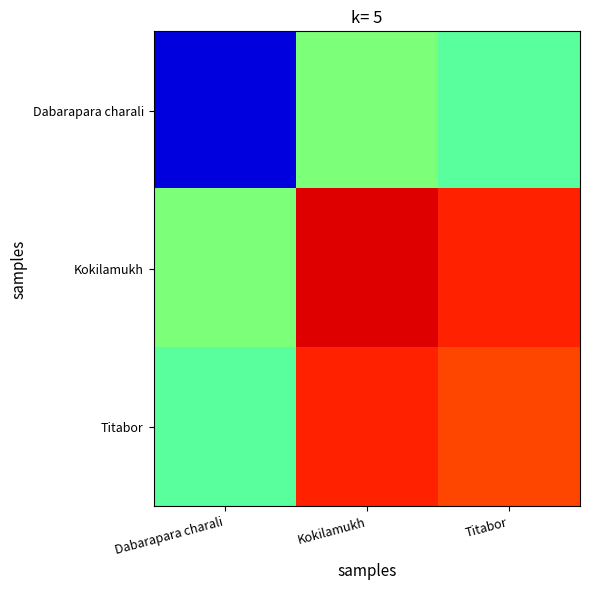

Which has a higher value, Kokilamukh or Dabarapara charali?

Kokilamukh